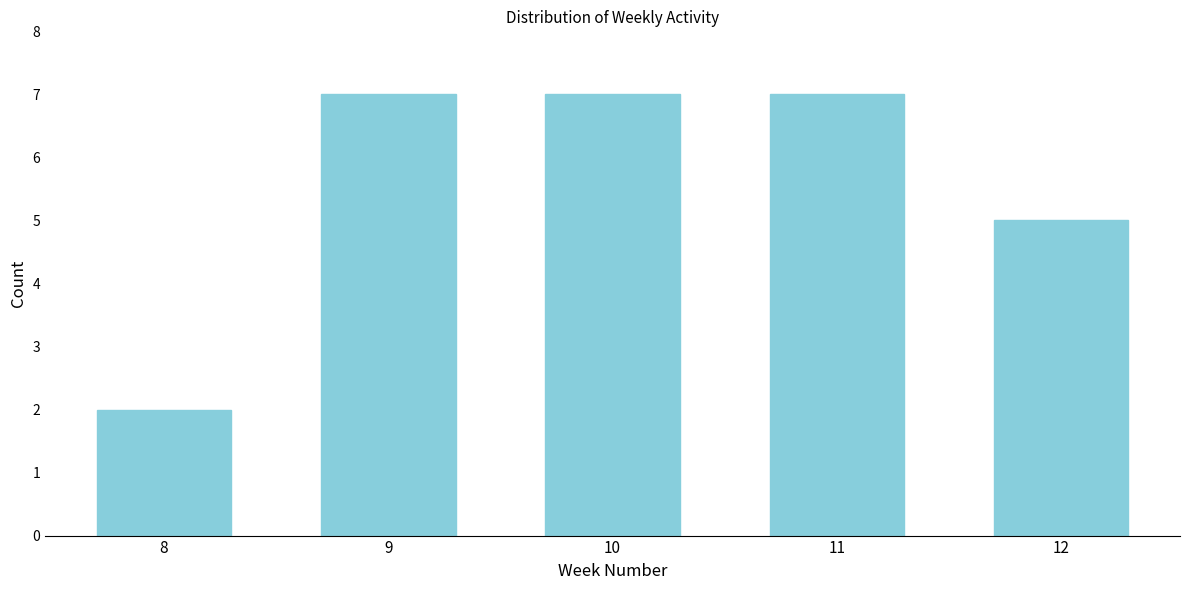

Reading right to left, what are all the values shown in this chart?

12=5	11=7	10=7	9=7	8=2